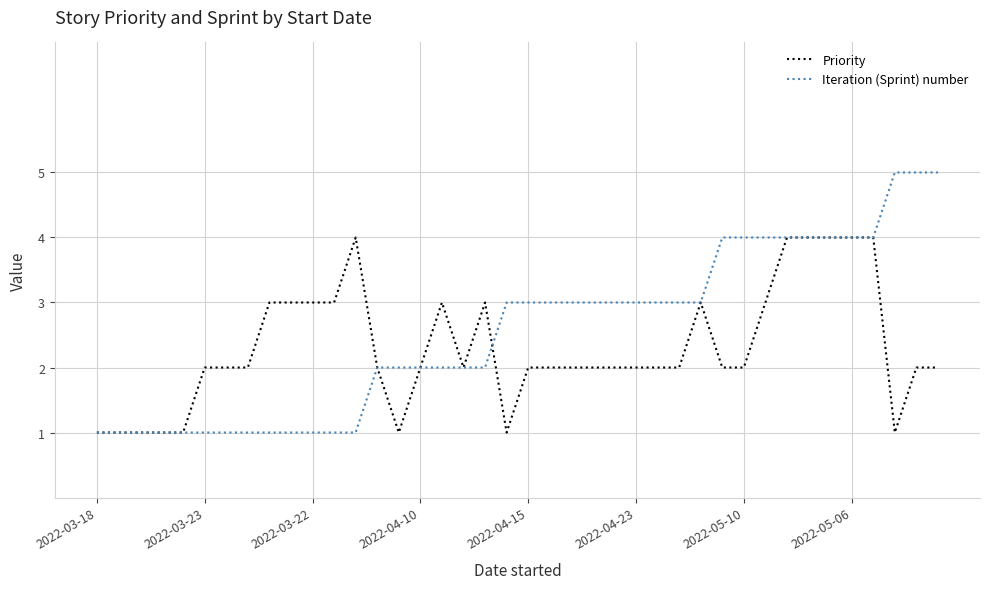

List the series in order of their peak value, lowest first.

Priority, Iteration (Sprint) number